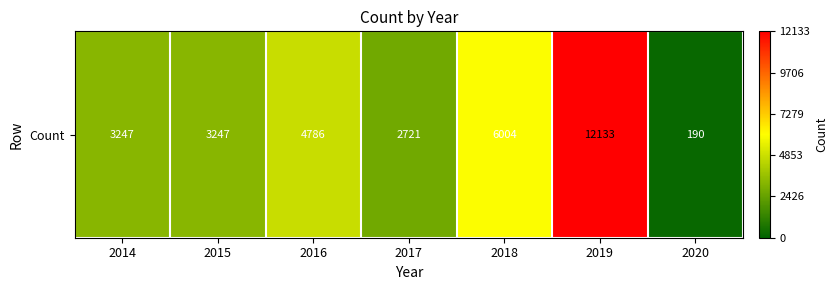

What is the difference between the values at 2018 and 2014?

2757